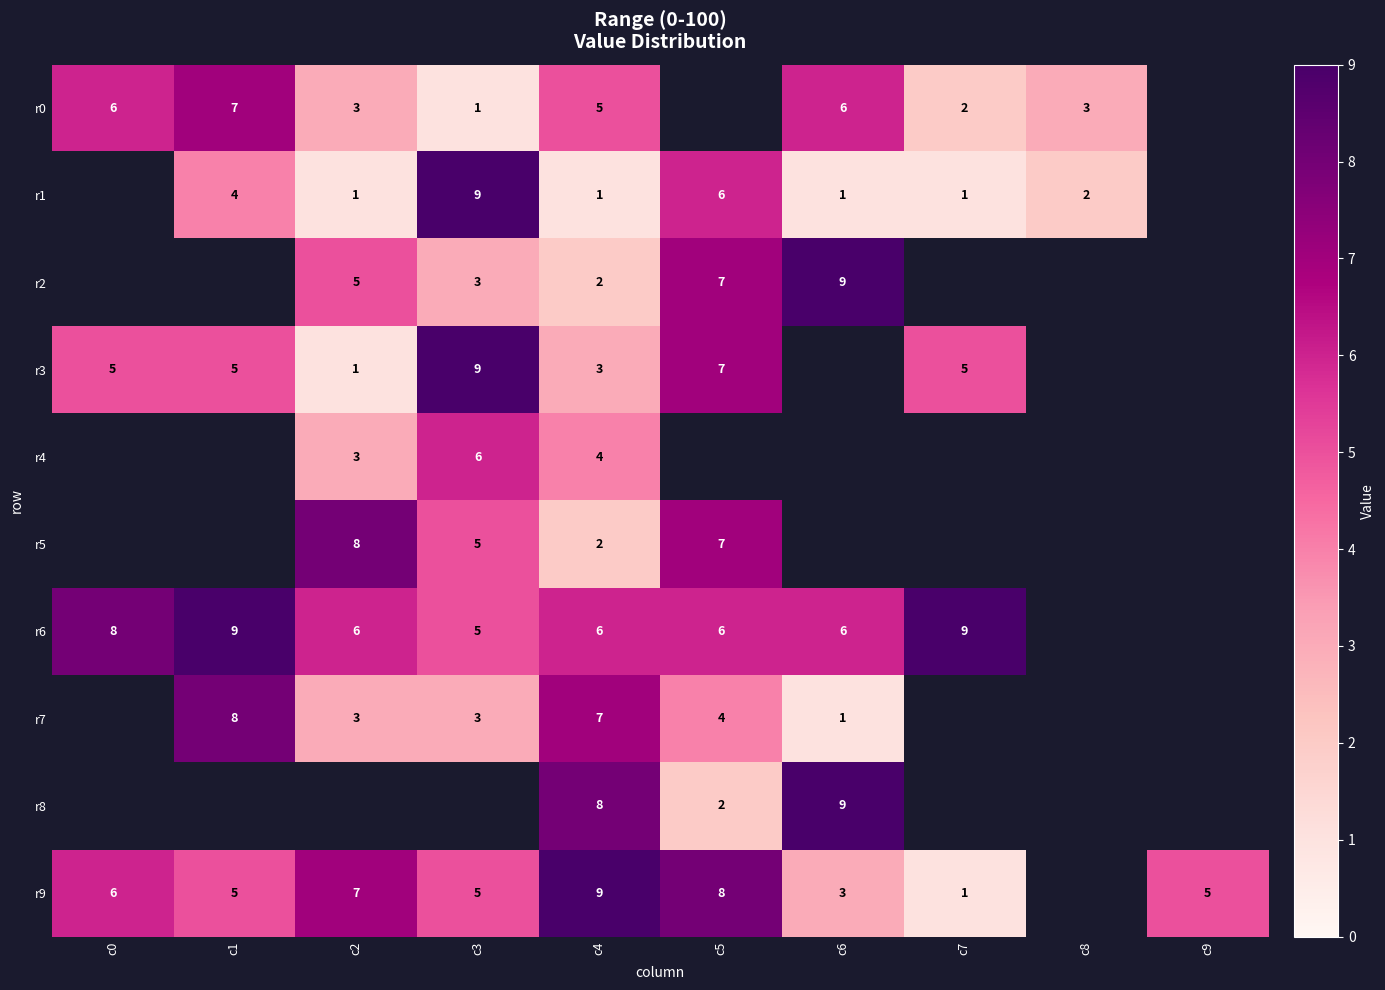

What is the difference between the r9 values at c9 and c5?

3